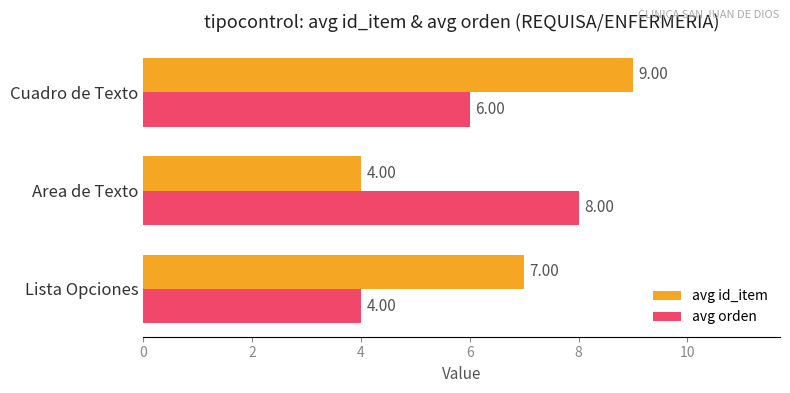

Rank the series by their maximum value, from highest to lowest.

avg id_item, avg orden